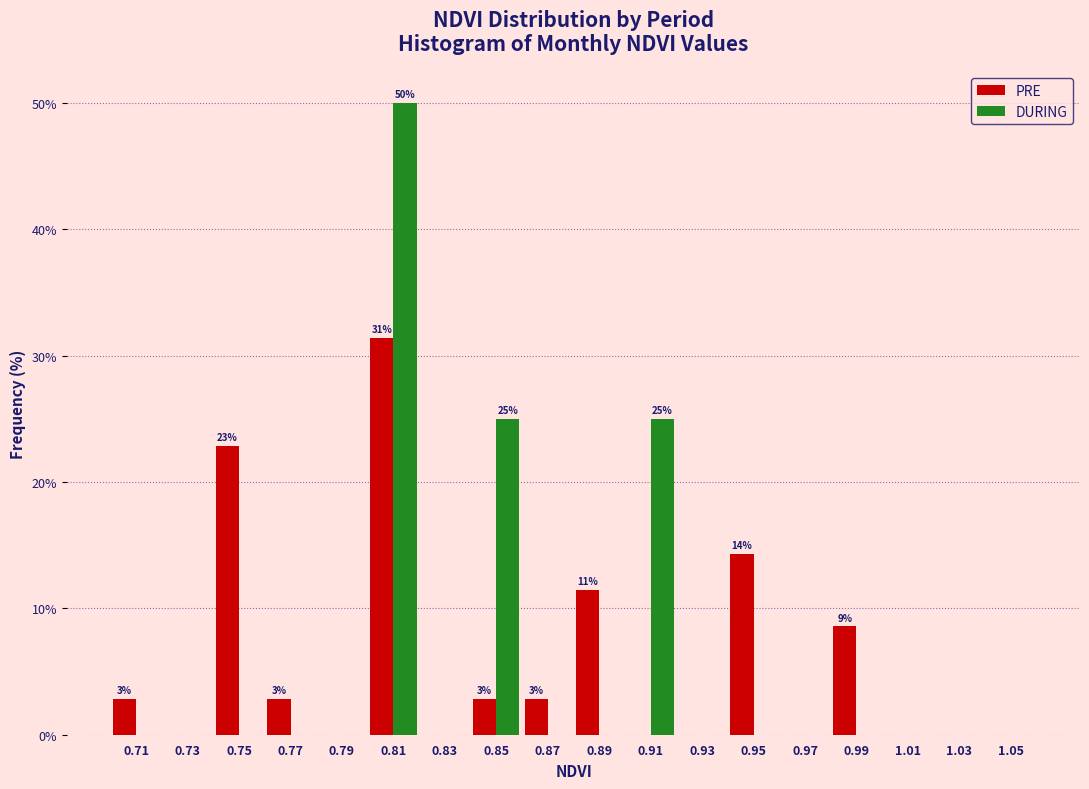

In the PRE series, which range on the x-axis has the tallest bar?

0.80 to 0.82